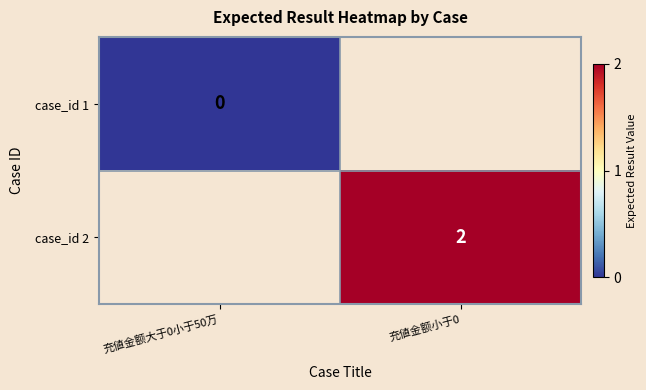

True or false: case_id 2 has a value of 2.7 at 充値金额小于0.

False